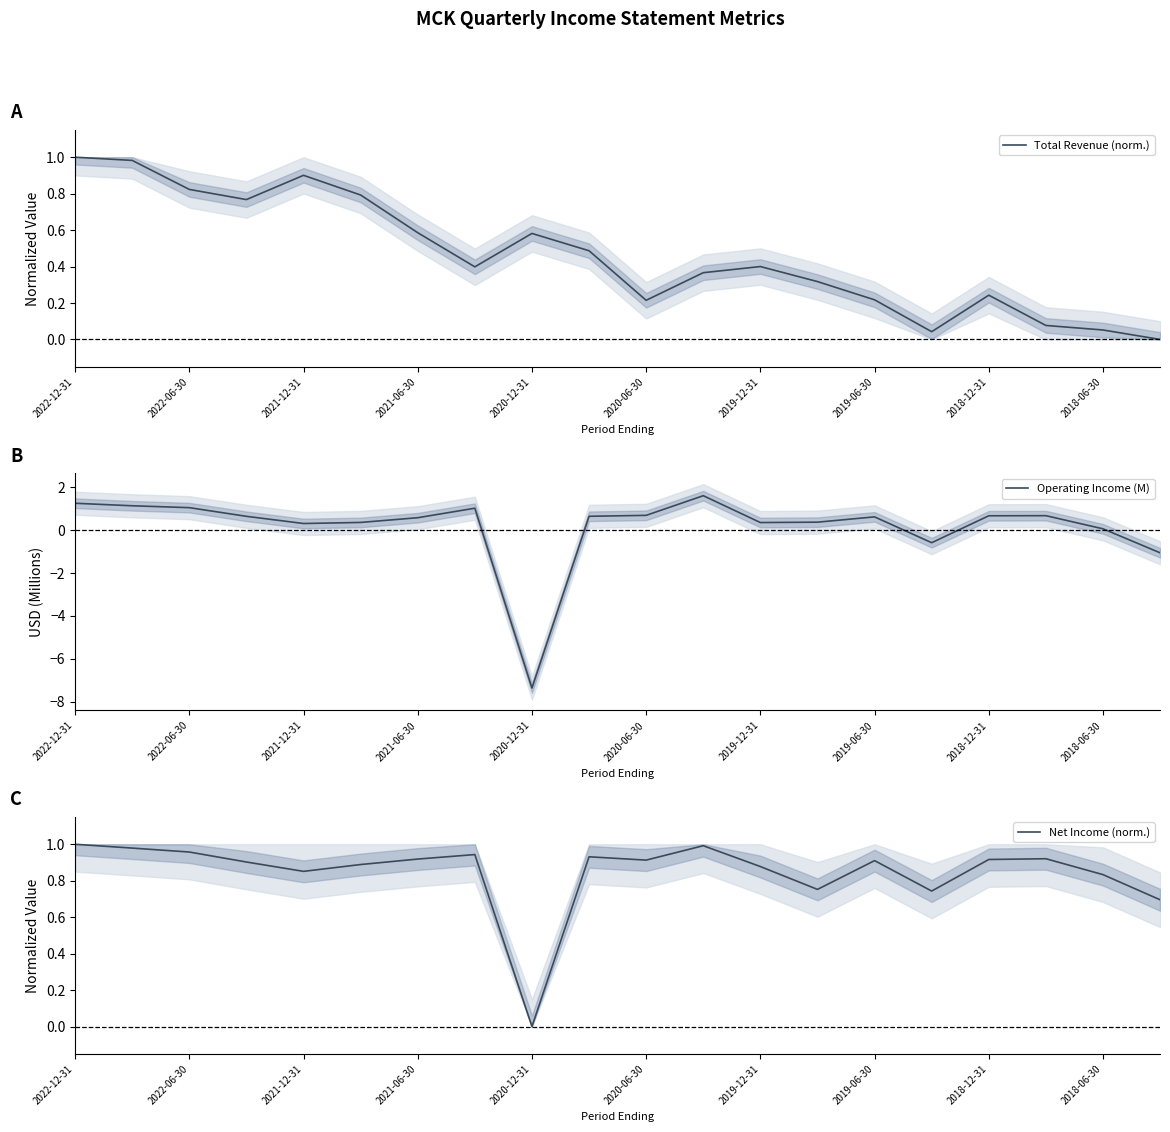

Which series ends up on top after the final intersection of Total Revenue (norm.) and Net Income (norm.)?

Net Income (norm.)